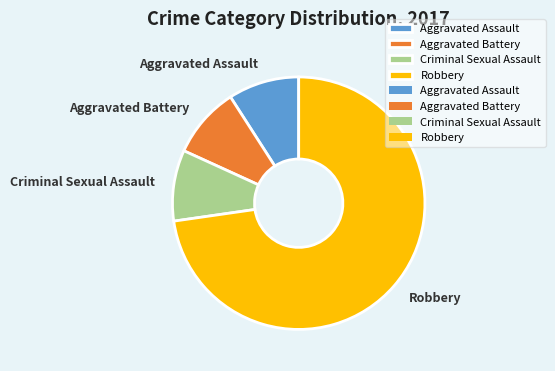

What is the largest slice in the pie chart?

Robbery